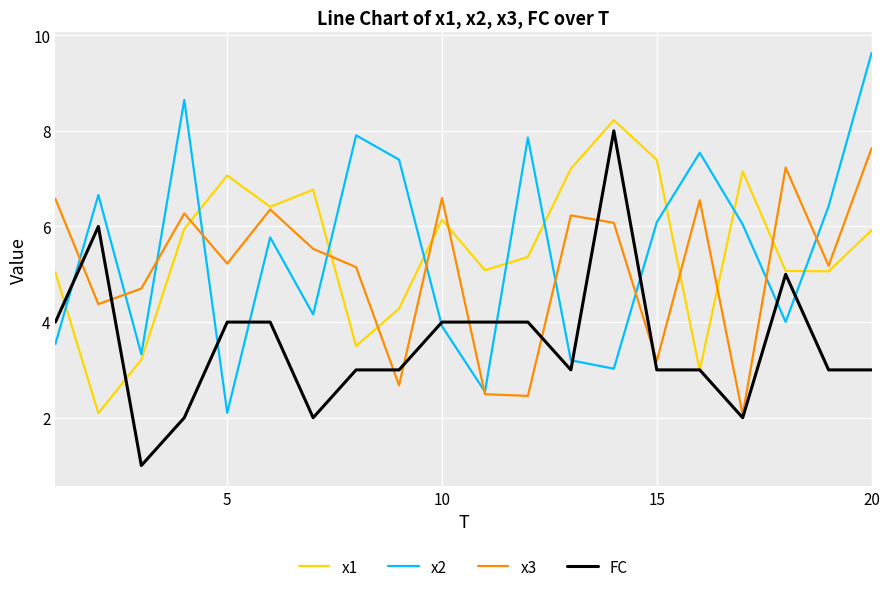

Does the chart have visible grid lines?

Yes